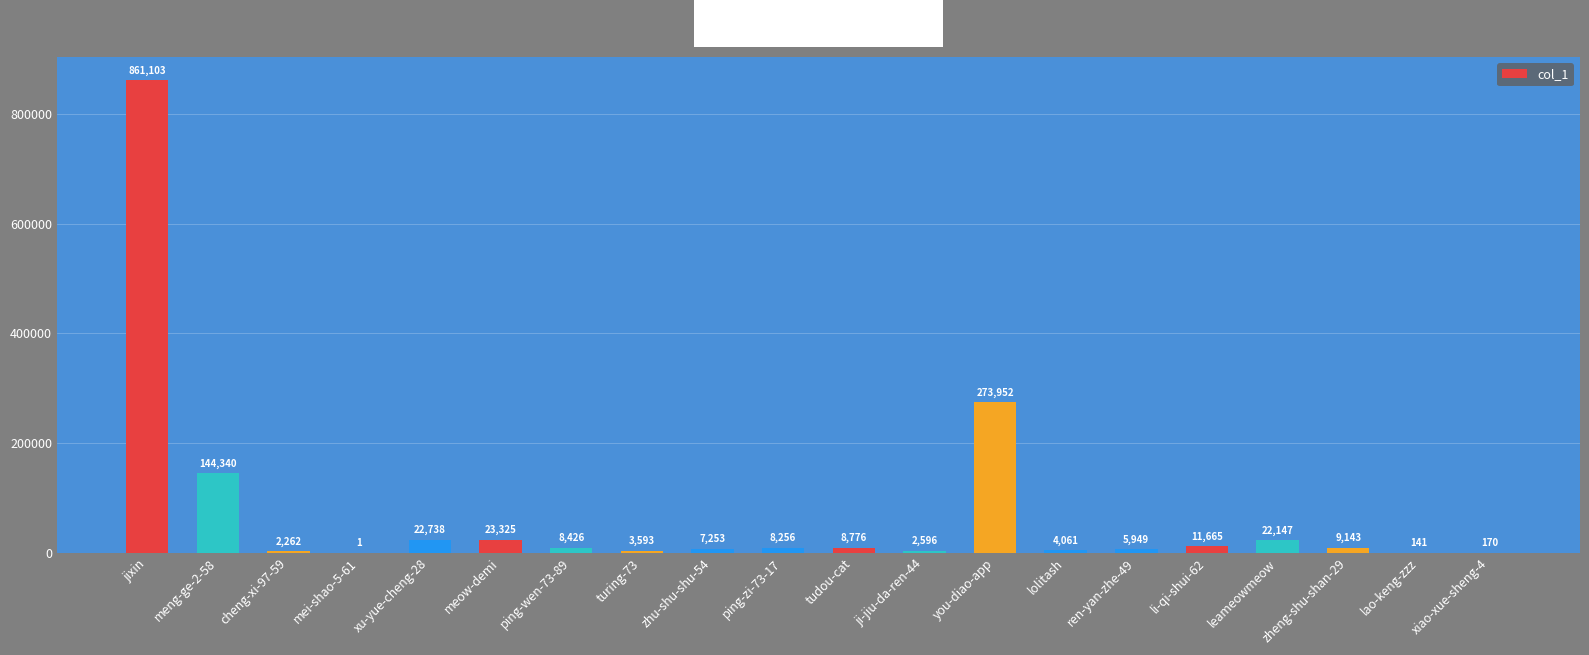

What is the maximum value shown in the chart?

861103